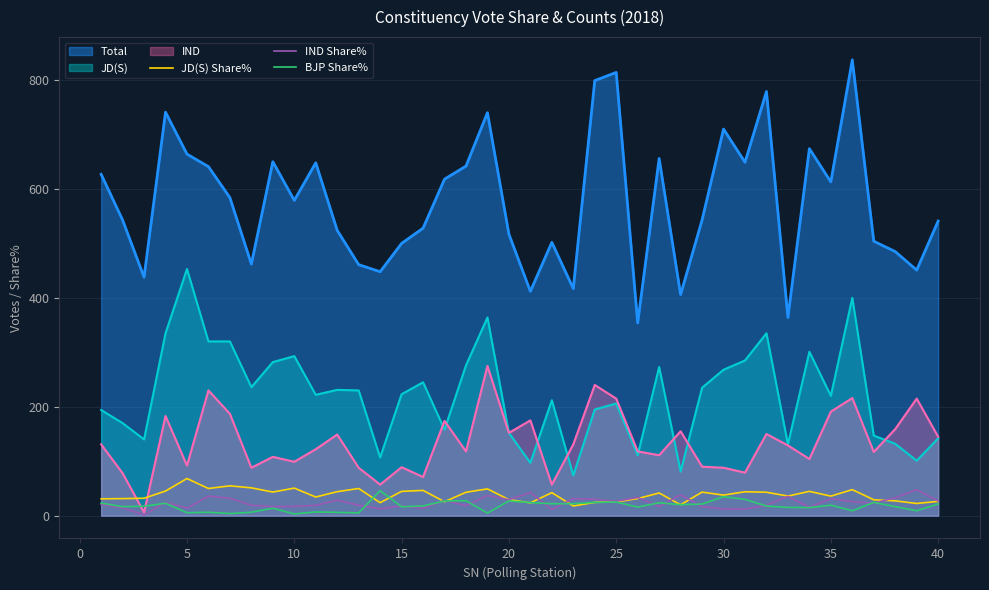

Reading left to right, what are all the values shown in this chart?

JD(S) Share%: 30.9	31.3	32.0	45.2	68.2	49.9	54.8	51.1	43.4	50.6	34.3	44.1	49.9	23.9	44.6	46.4	25.6	43.0	49.2	29.4	23.5	42.2	17.8	24.4	25.3	31.4	41.6	19.9	43.3	37.8	43.9	43.0	36.0	44.7	35.9	47.8	29.2	27.2	22.4	26.2
IND Share%: 20.9	14.4	1.4	24.7	13.9	35.9	32.0	19.1	16.6	17.1	18.8	28.4	19.1	12.7	17.8	13.4	28.2	18.4	37.2	29.4	42.5	11.3	31.4	30.0	26.4	33.3	16.9	38.2	16.6	12.4	12.2	19.3	35.4	15.4	31.2	25.8	23.2	32.8	47.7	26.8
BJP Share%: 23.1	16.6	17.4	22.8	5.4	6.2	3.8	6.3	13.7	3.1	6.8	6.1	5.0	46.0	16.4	17.8	27.0	27.6	4.7	27.1	24.0	21.9	22.1	24.4	24.9	15.8	23.6	20.2	21.4	34.9	29.9	17.7	15.1	14.8	19.2	9.1	24.4	16.5	9.1	21.4